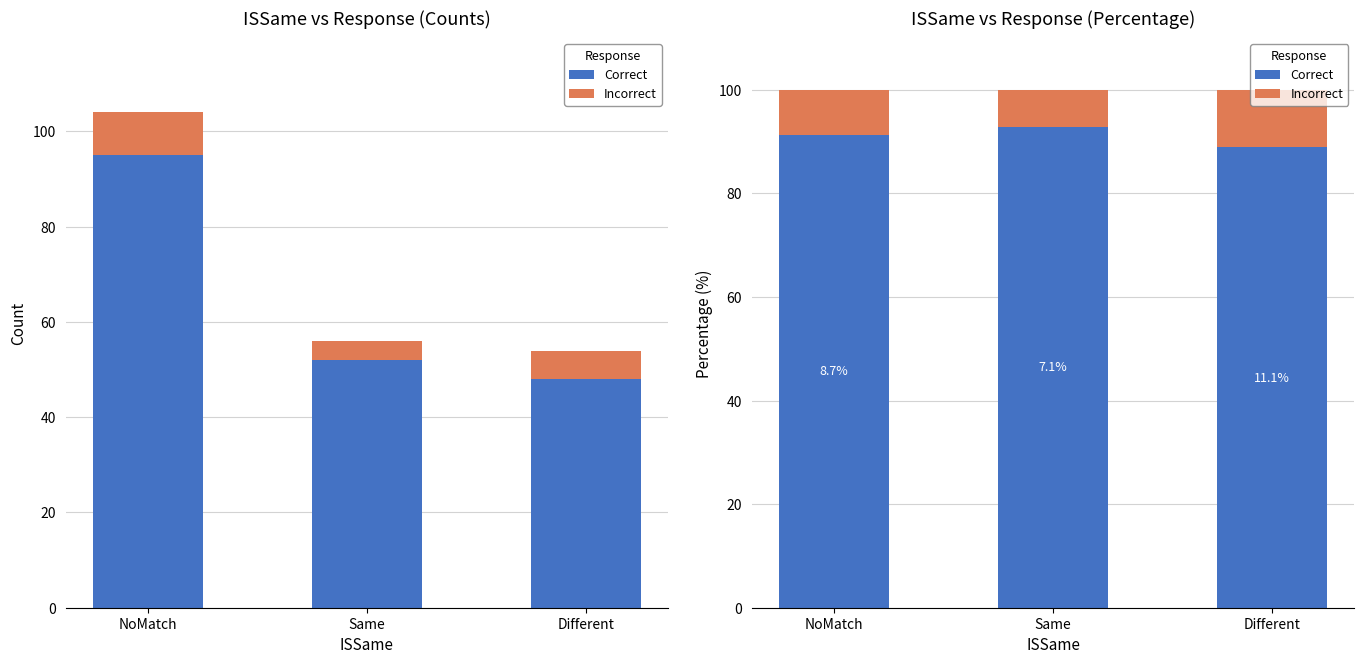

Which series has the widest spread of values?

Correct